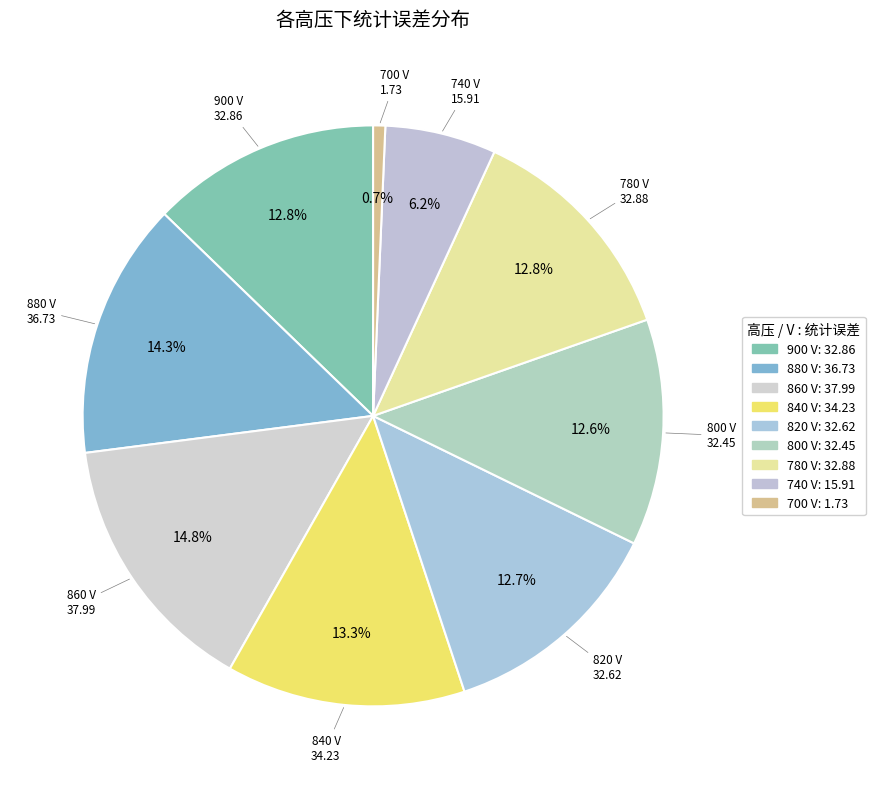

How many slices are in this pie chart?

9